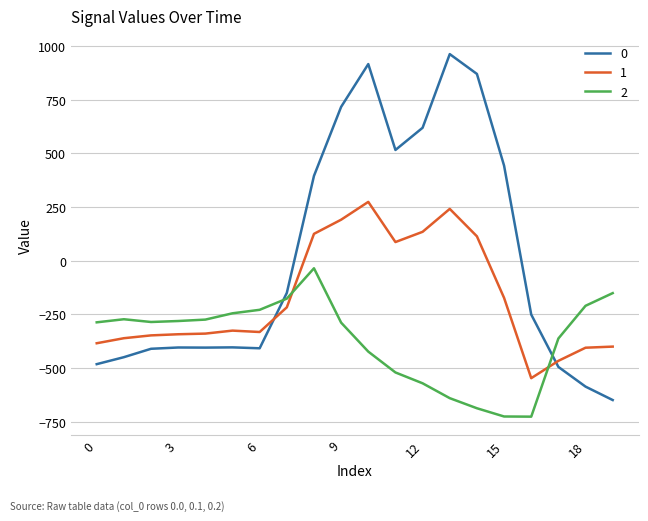

What is the highest value of the 0 series?

962.7